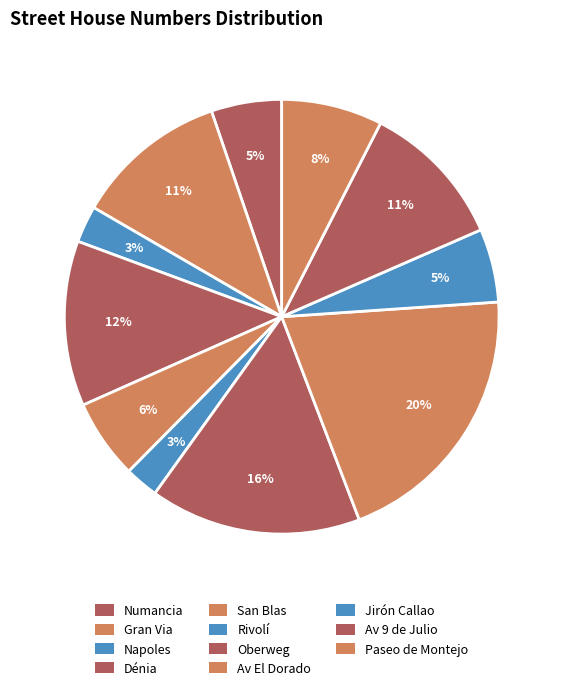

The Paseo de Montejo slice represents 22% of the pie. True or false?

False